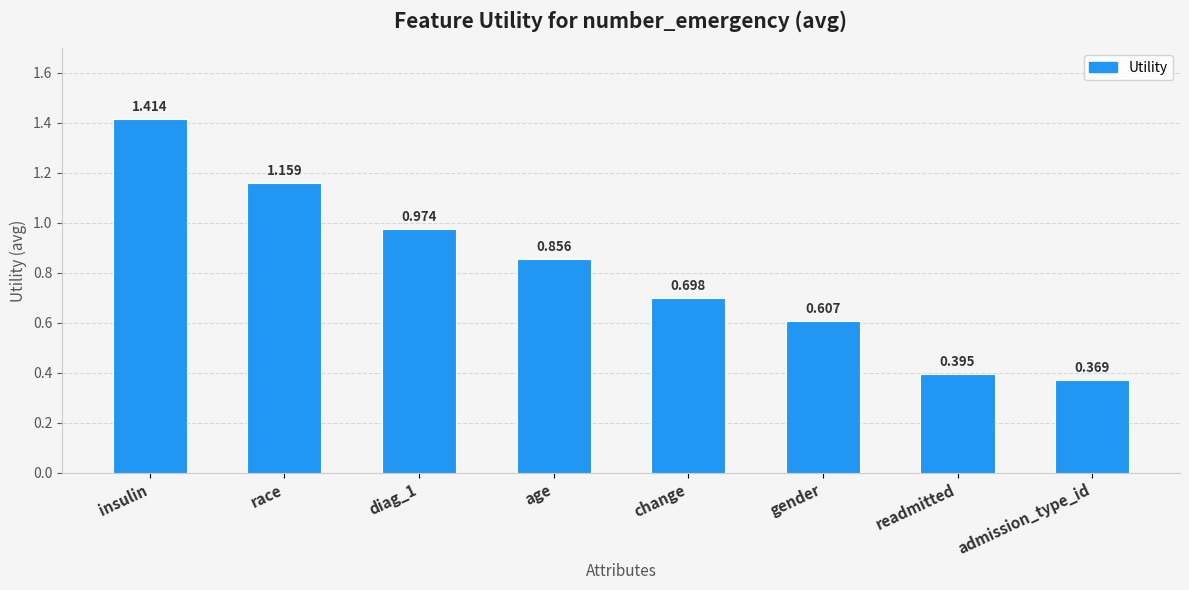

At which category does the chart reach its peak across all series?

insulin